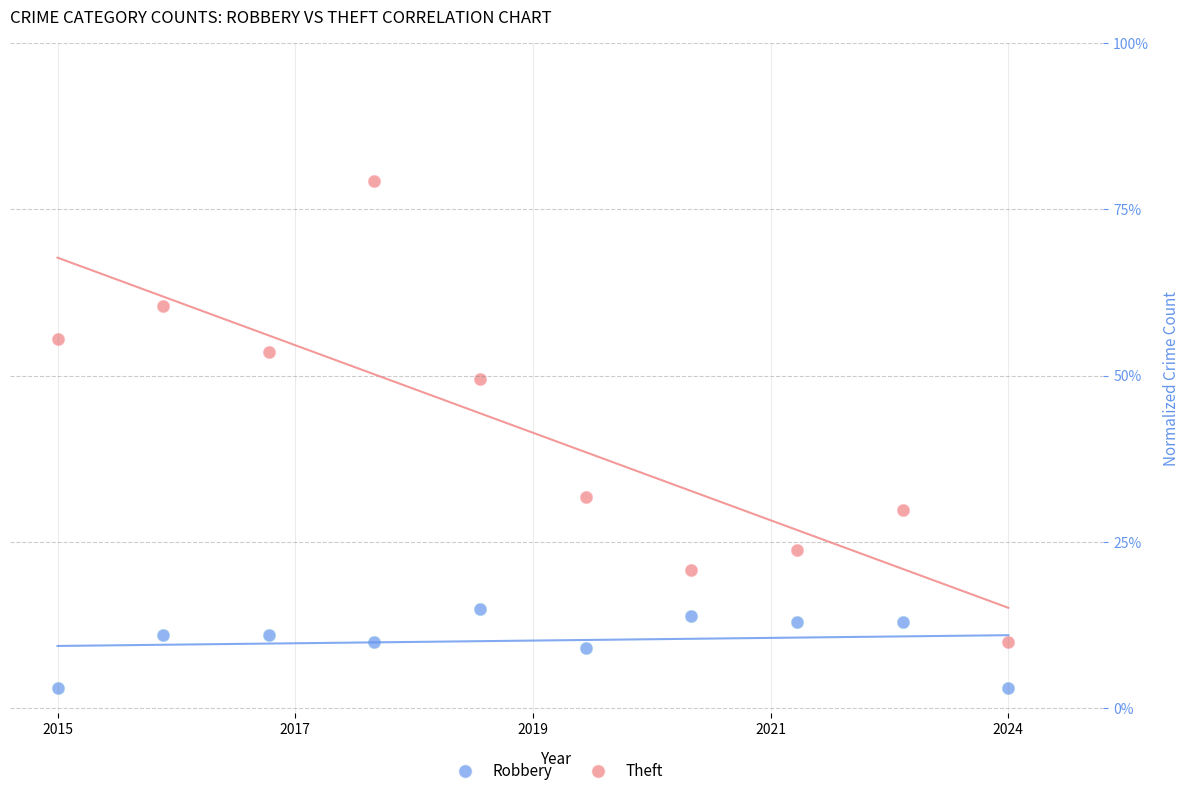

Across all data points, what is the range of X values (max minus min)?

1.0